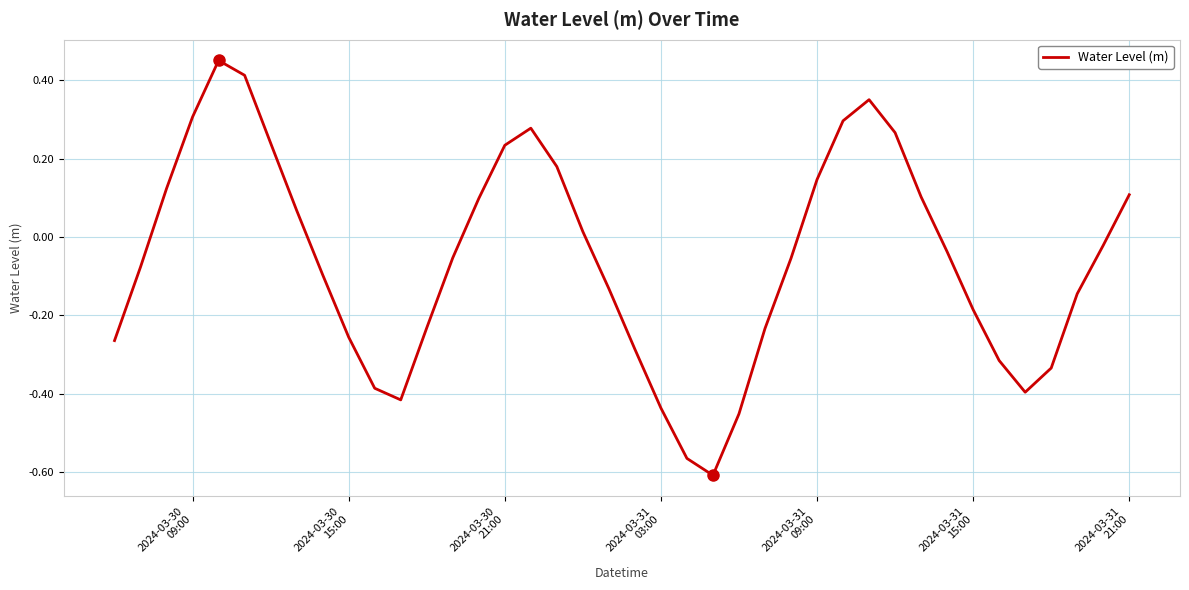

Is this an area chart (filled region under the line)?

No